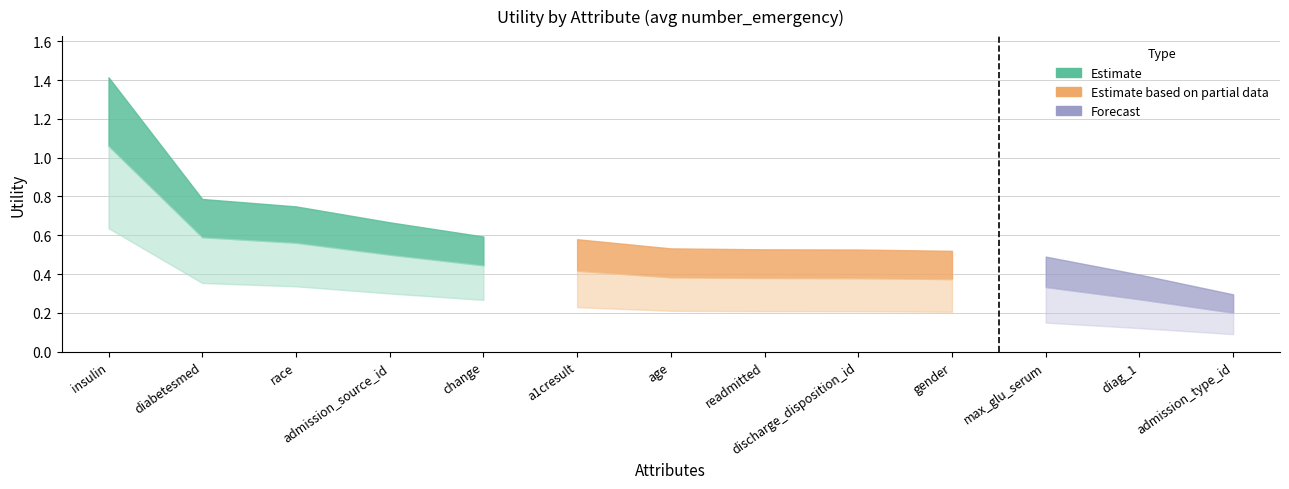

Does the chart have visible grid lines?

Yes